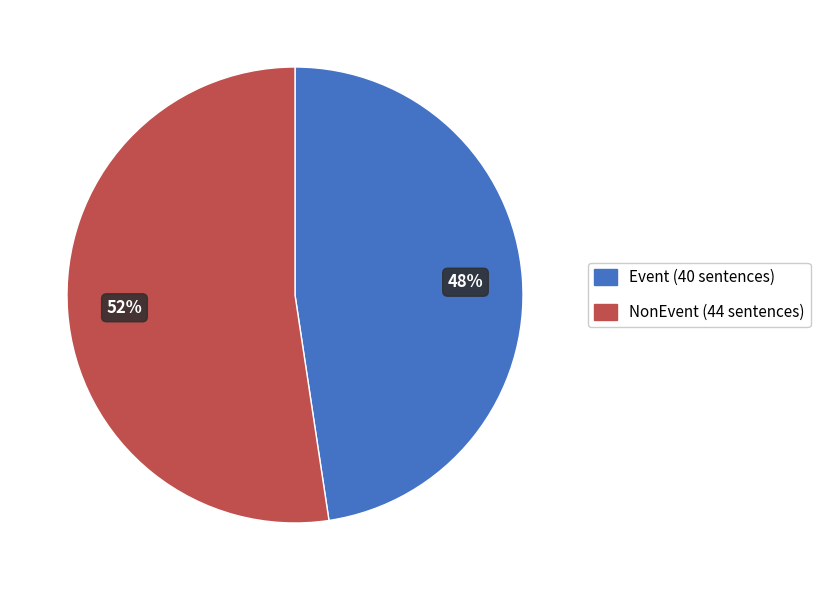

To the nearest percent, what is the average slice percentage?

50%